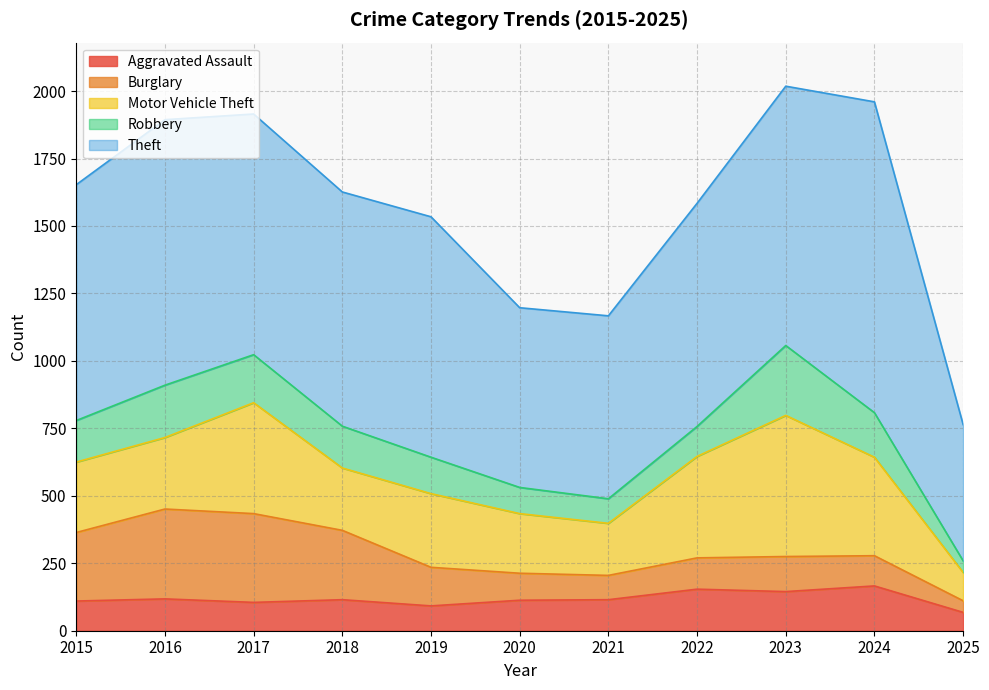

True or false: Robbery has a value of 165 at 2024.

True